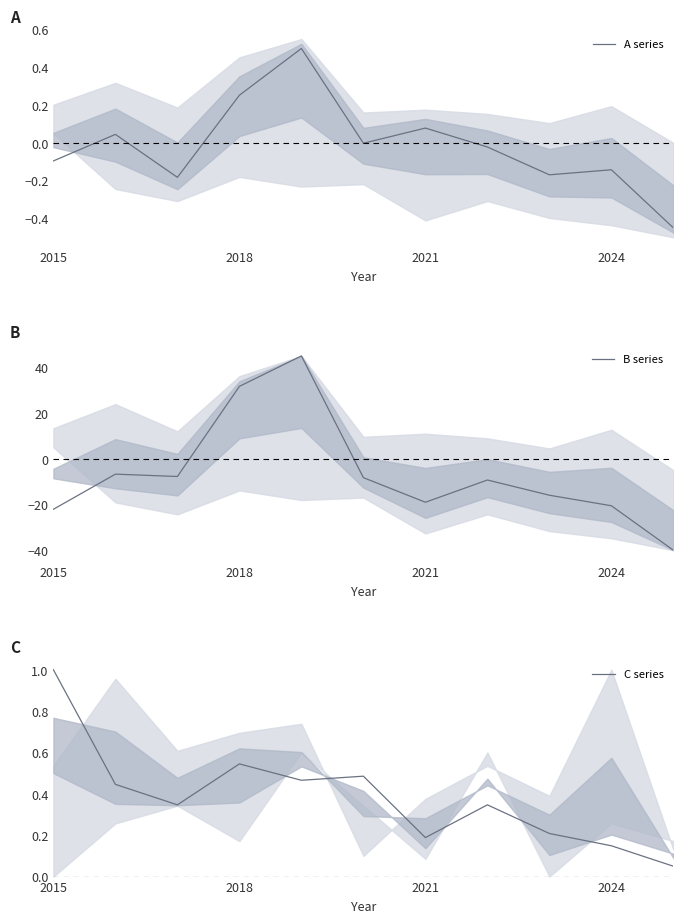

What is the smallest value displayed?

-40.0